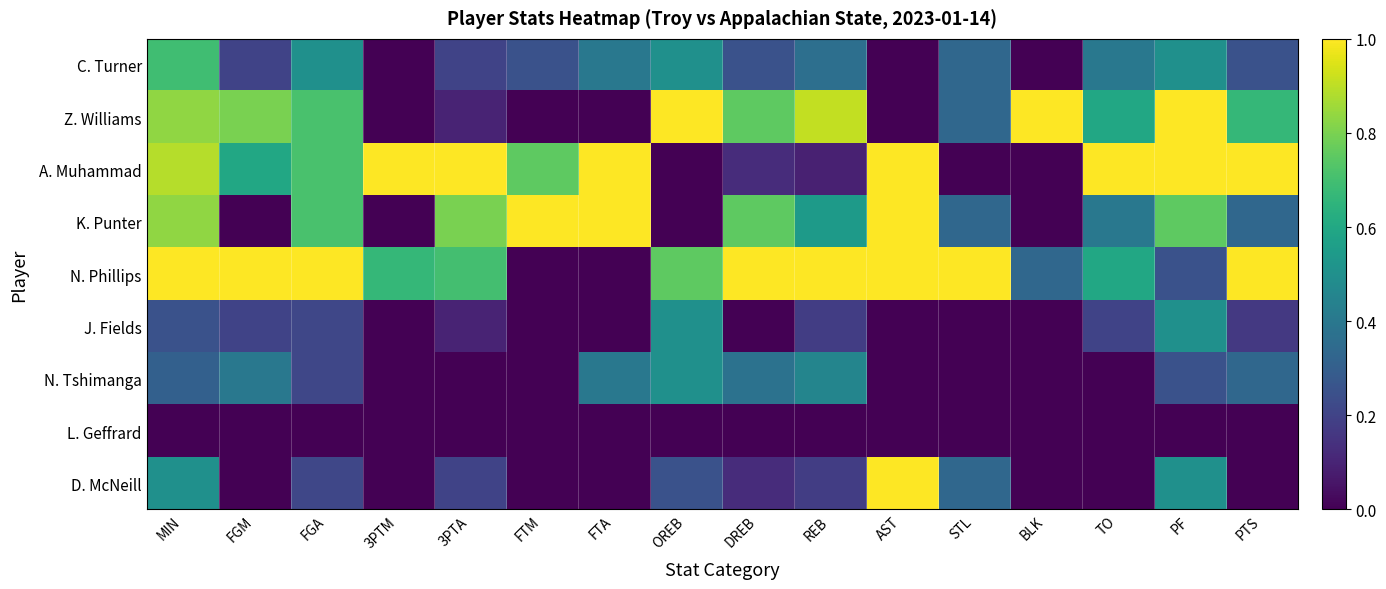

Reading left to right, what are all the values shown in this chart?

C. Turner: MIN=0.7	FGM=0.2	FGA=0.5	3PTM=0.0	3PTA=0.2	FTM=0.2	FTA=0.4	OREB=0.5	DREB=0.2	REB=0.4	AST=0.0	STL=0.3	BLK=0.0	TO=0.4	PF=0.5	PTS=0.2
Z. Williams: MIN=0.8	FGM=0.8	FGA=0.7	3PTM=0.0	3PTA=0.1	FTM=0.0	FTA=0.0	OREB=1.0	DREB=0.8	REB=0.9	AST=0.0	STL=0.3	BLK=1.0	TO=0.6	PF=1.0	PTS=0.7
A. Muhammad: MIN=0.9	FGM=0.6	FGA=0.7	3PTM=1.0	3PTA=1.0	FTM=0.8	FTA=1.0	OREB=0.0	DREB=0.1	REB=0.1	AST=1.0	STL=0.0	BLK=0.0	TO=1.0	PF=1.0	PTS=1.0
K. Punter: MIN=0.8	FGM=0.0	FGA=0.7	3PTM=0.0	3PTA=0.8	FTM=1.0	FTA=1.0	OREB=0.0	DREB=0.8	REB=0.5	AST=1.0	STL=0.3	BLK=0.0	TO=0.4	PF=0.8	PTS=0.3
N. Phillips: MIN=1.0	FGM=1.0	FGA=1.0	3PTM=0.7	3PTA=0.7	FTM=0.0	FTA=0.0	OREB=0.8	DREB=1.0	REB=1.0	AST=1.0	STL=1.0	BLK=0.3	TO=0.6	PF=0.2	PTS=1.0
J. Fields: MIN=0.2	FGM=0.2	FGA=0.2	3PTM=0.0	3PTA=0.1	FTM=0.0	FTA=0.0	OREB=0.5	DREB=0.0	REB=0.2	AST=0.0	STL=0.0	BLK=0.0	TO=0.2	PF=0.5	PTS=0.2
N. Tshimanga: MIN=0.3	FGM=0.4	FGA=0.2	3PTM=0.0	3PTA=0.0	FTM=0.0	FTA=0.4	OREB=0.5	DREB=0.4	REB=0.5	AST=0.0	STL=0.0	BLK=0.0	TO=0.0	PF=0.2	PTS=0.3
L. Geffrard: MIN=0.0	FGM=0.0	FGA=0.0	3PTM=0.0	3PTA=0.0	FTM=0.0	FTA=0.0	OREB=0.0	DREB=0.0	REB=0.0	AST=0.0	STL=0.0	BLK=0.0	TO=0.0	PF=0.0	PTS=0.0
D. McNeill: MIN=0.5	FGM=0.0	FGA=0.2	3PTM=0.0	3PTA=0.2	FTM=0.0	FTA=0.0	OREB=0.2	DREB=0.1	REB=0.2	AST=1.0	STL=0.3	BLK=0.0	TO=0.0	PF=0.5	PTS=0.0